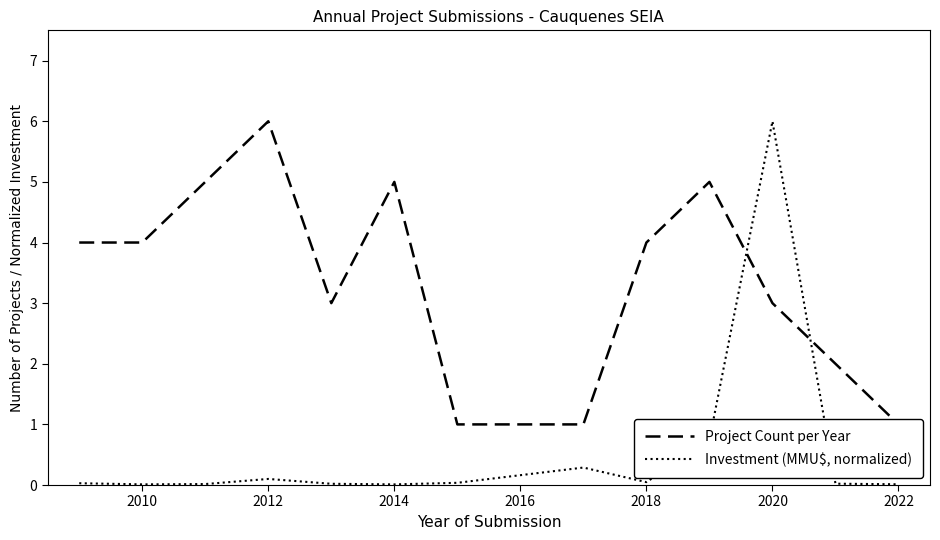

How many times do Investment (MMU$, normalized) and Project Count per Year cross each other?

2